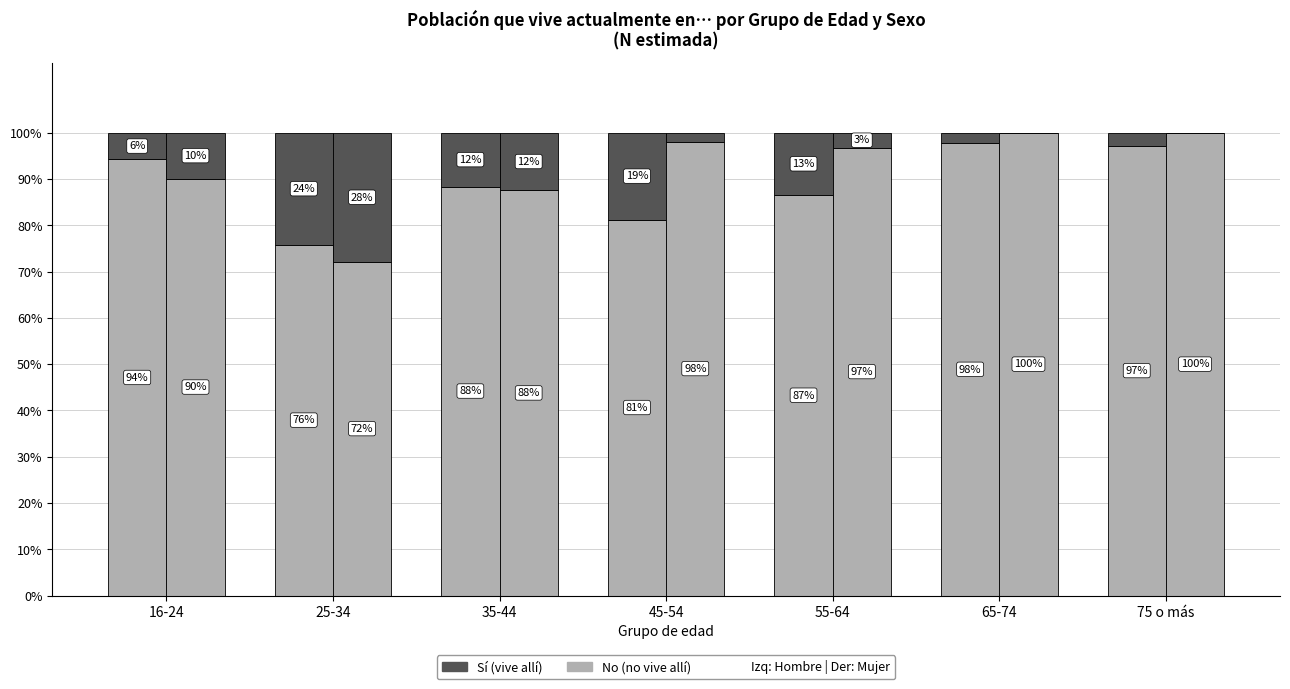

List the series in order of their peak value, lowest first.

Sí (Hombre), Sí (Mujer), No (Hombre), No (Mujer)